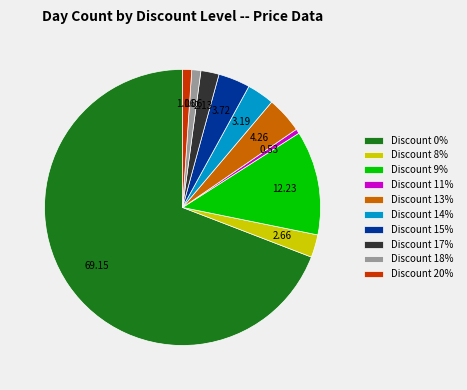

Do Discount 18% and Discount 13% together represent more than half of the pie?

No